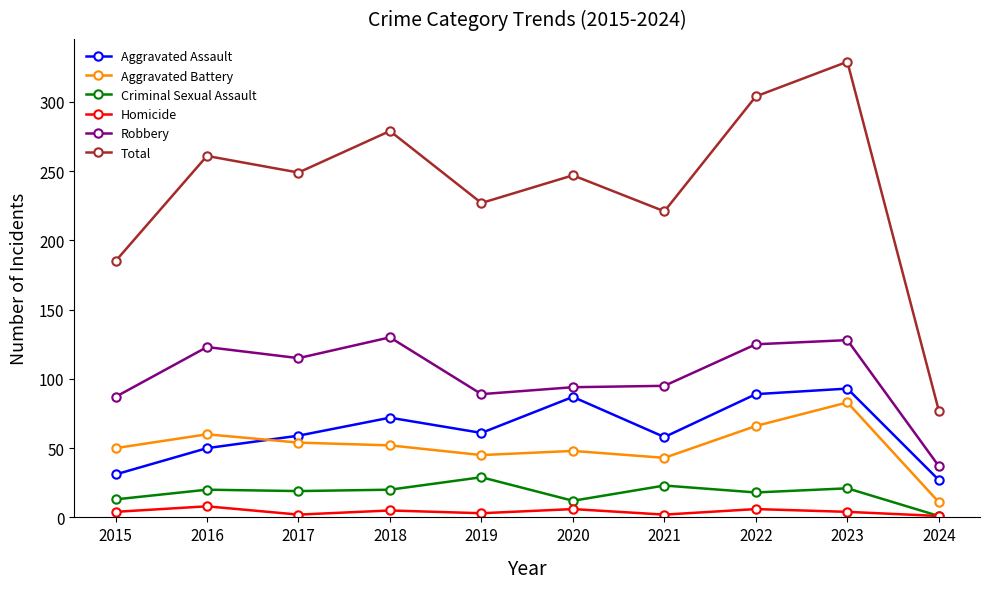

How many lines are shown in the chart?

6